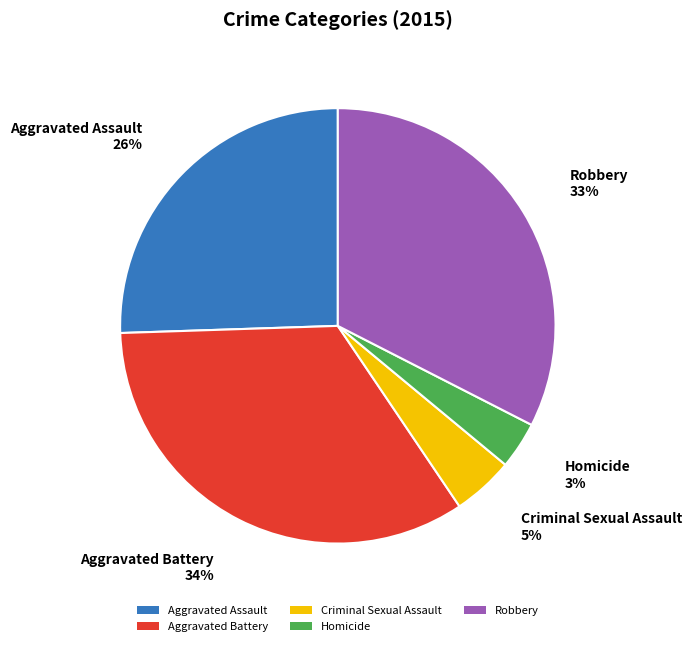

To the nearest percent, what is the combined percentage of Aggravated Battery and Homicide?

37%